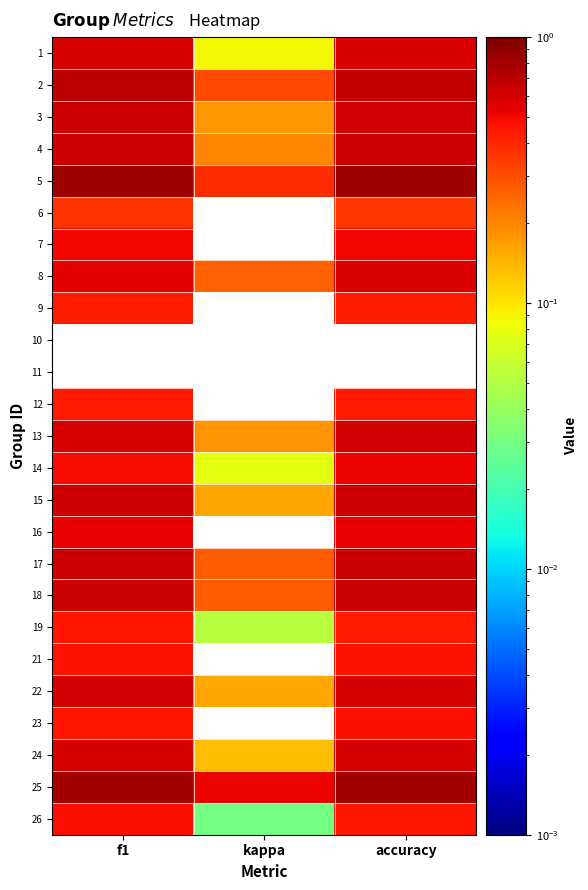

What is the maximum value shown in the chart?

0.8